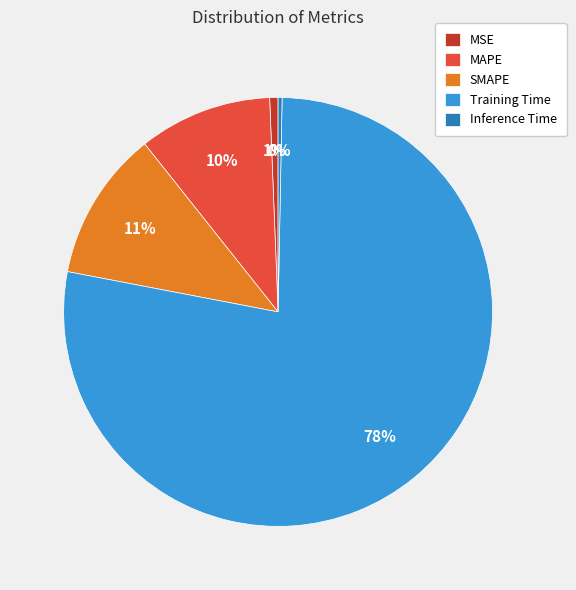

How many segments does this pie chart have?

5